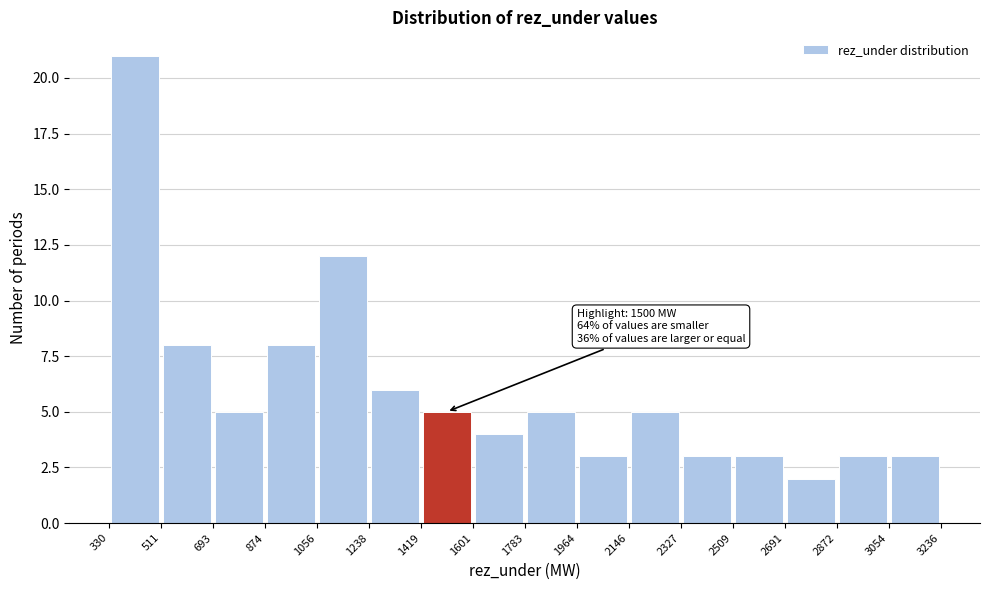

Over which range of the x-axis is the bar tallest?

330 to 511